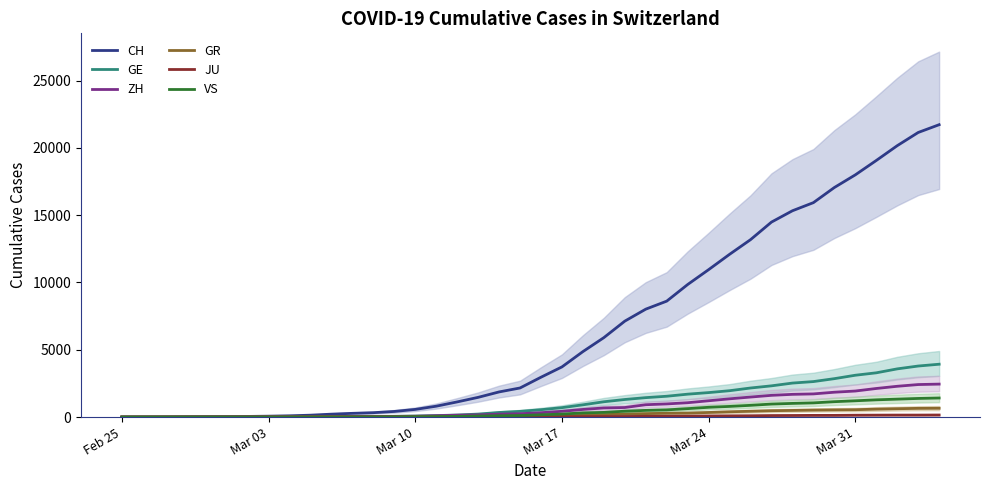

True or false: JU and CH intersect in this chart.

False